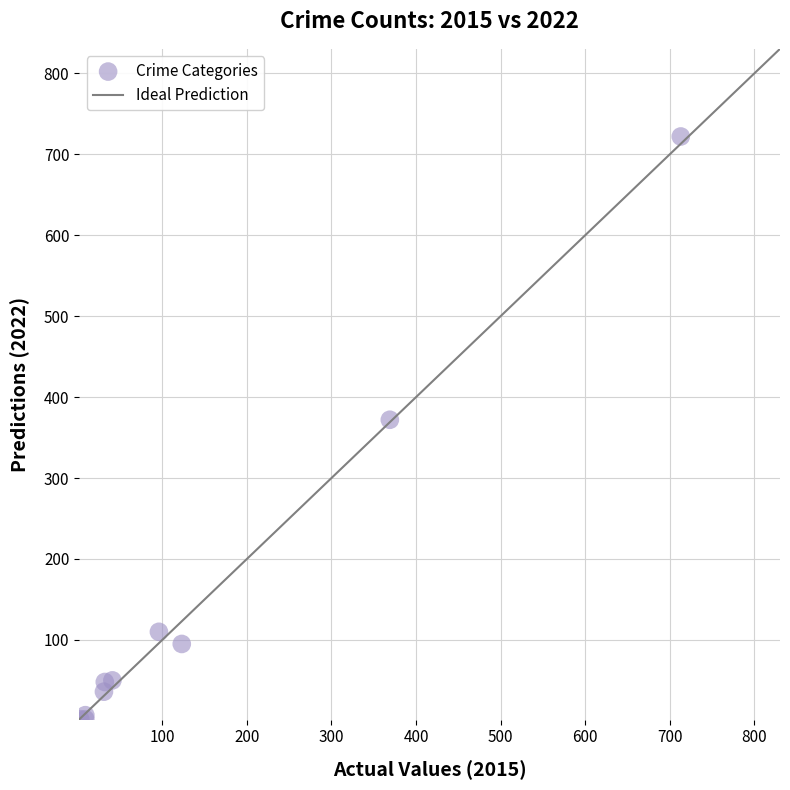

What Y value in the scatter plot is closest to 362?

372